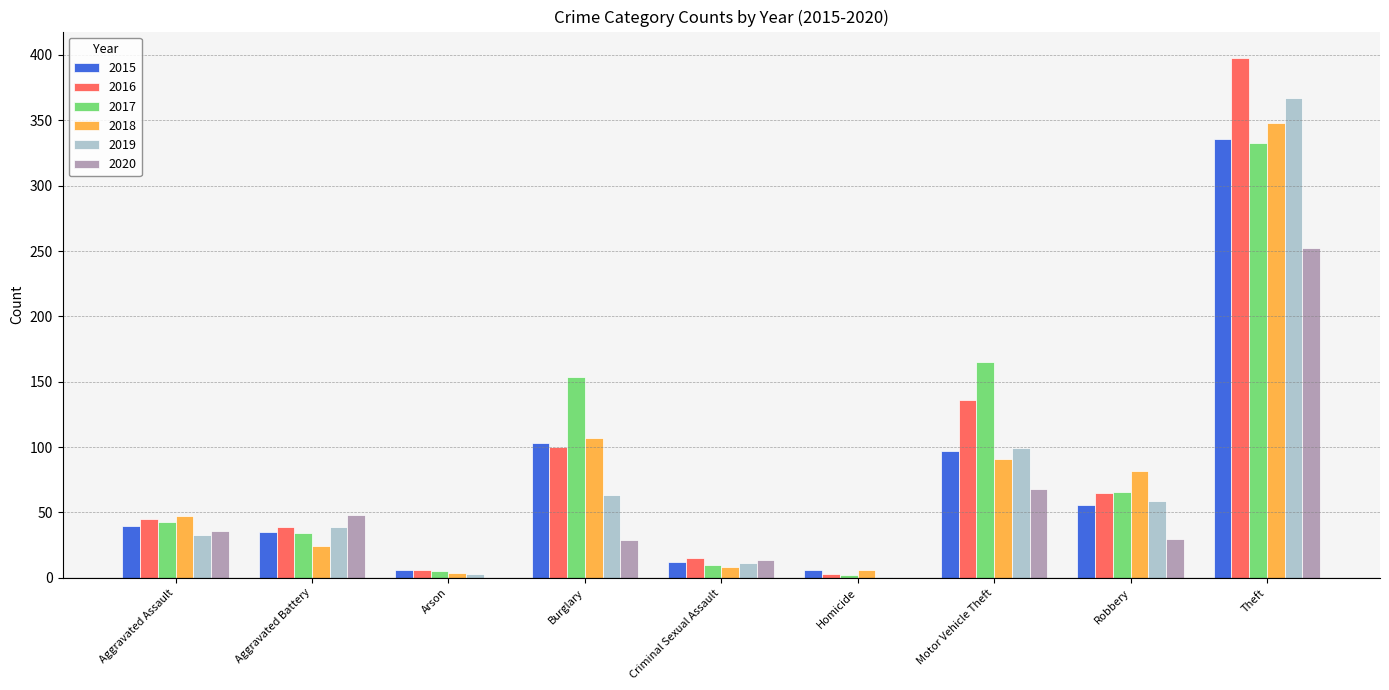

What is the sum of all 2020 values?

477